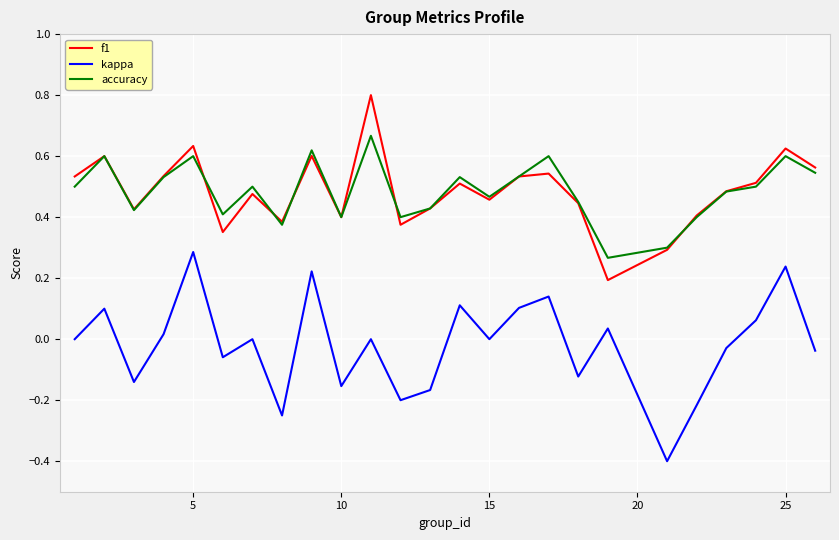

How many interior local peaks does the kappa series have?

9